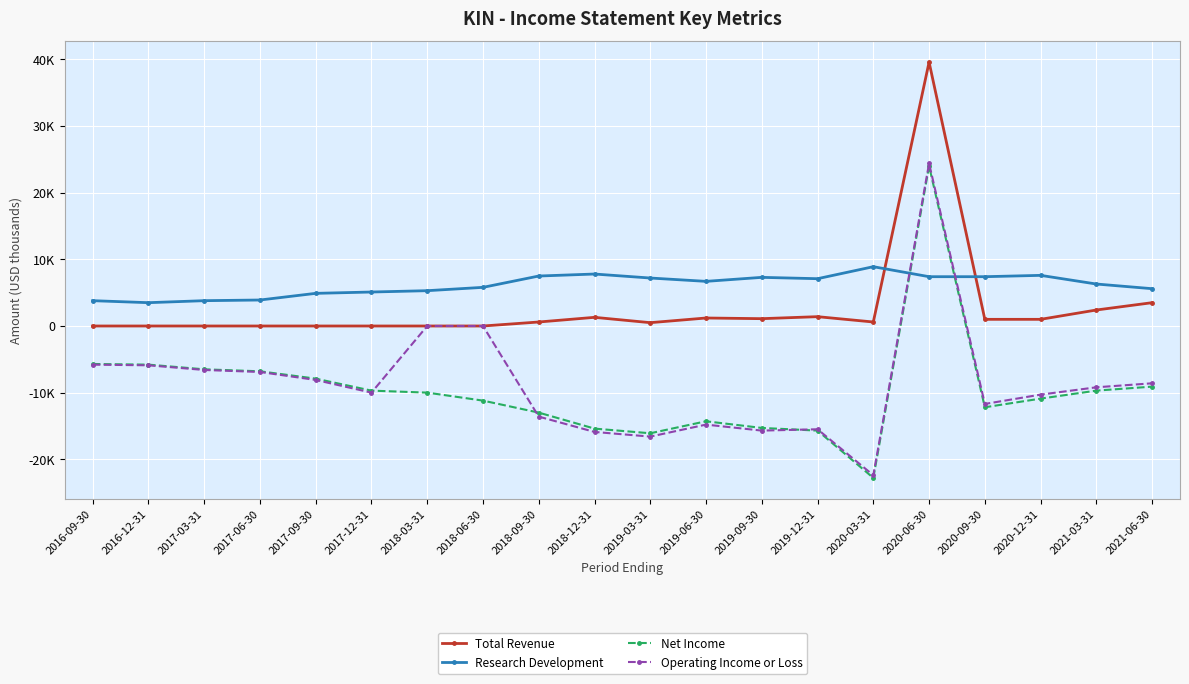

True or false: Research Development and Operating Income or Loss cross at least once.

True